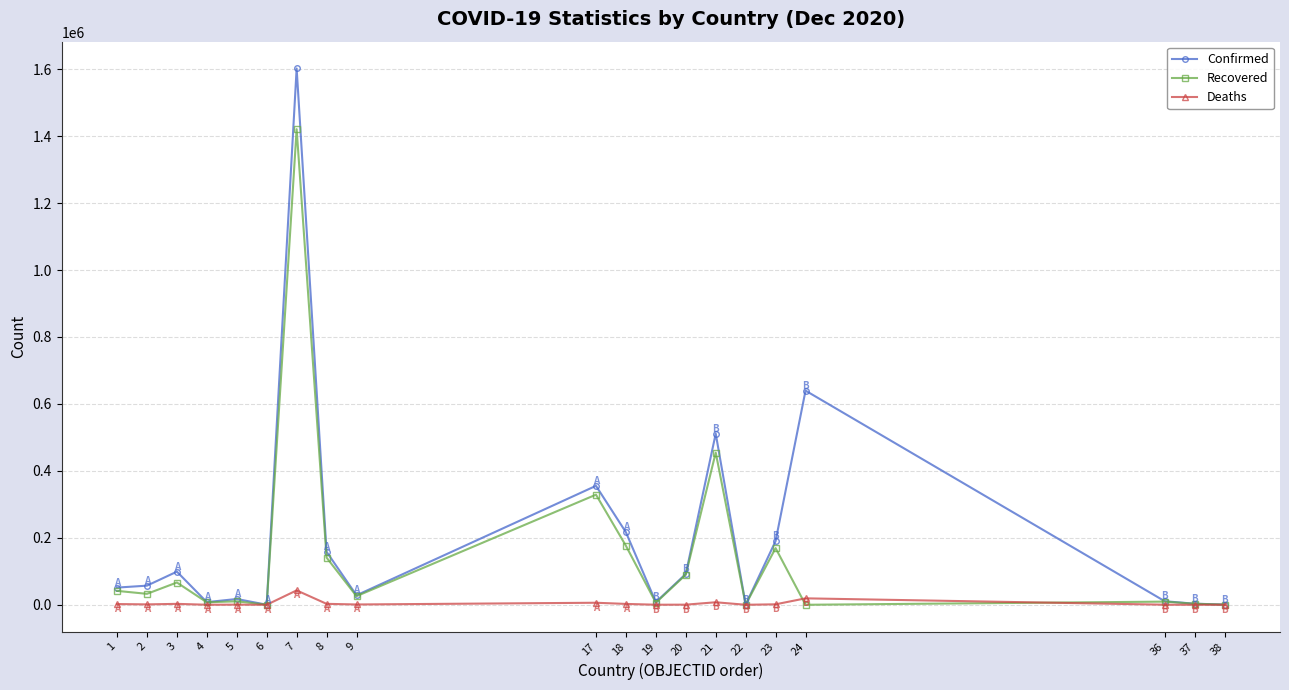

True or false: Confirmed has a value of 374644 at 18.

False